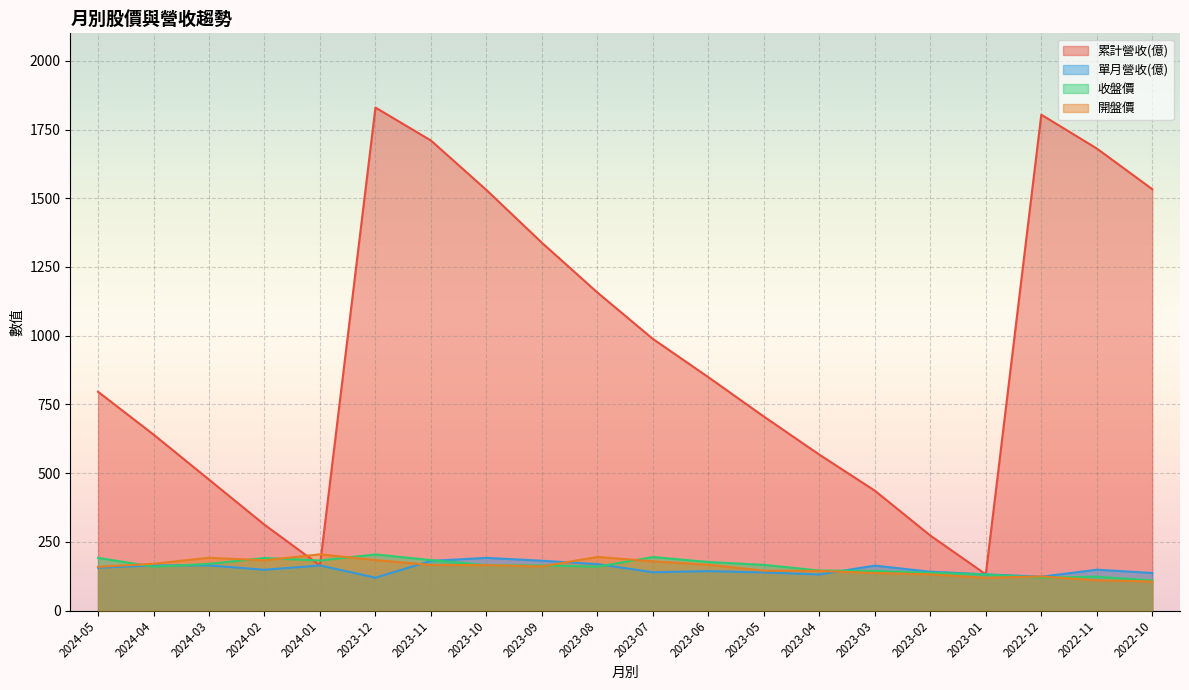

What is the total value across all series at 2022-10?

1884.5